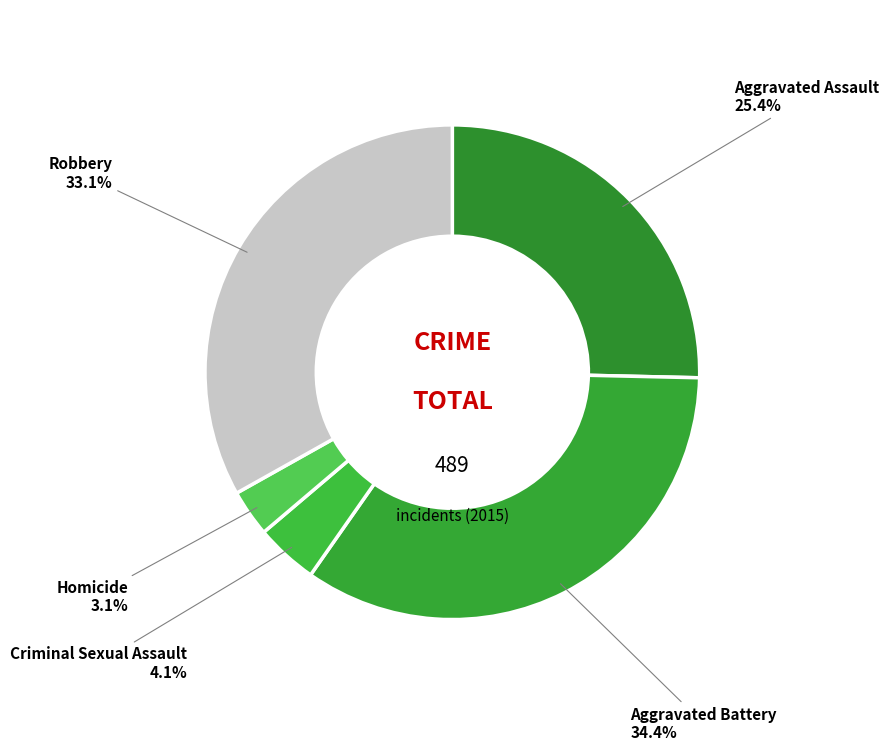

Which category has the smallest portion of the pie?

Homicide